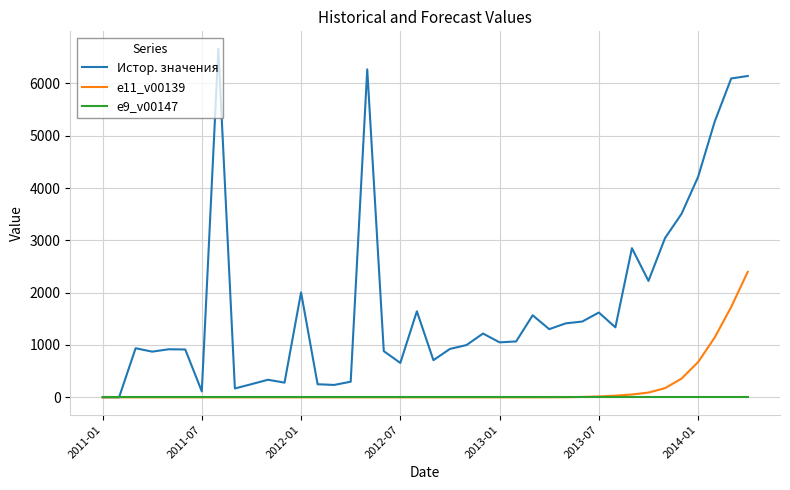

Rank the series by their maximum value, from highest to lowest.

Истор. значения, e11_v00139, e9_v00147